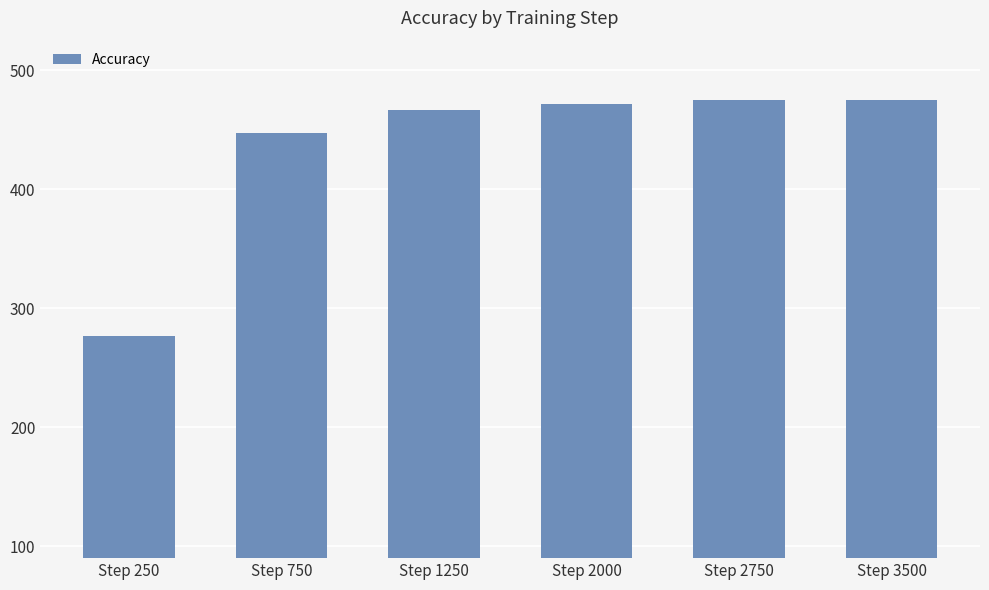

Which label corresponds to the smallest value in the chart?

Step 250